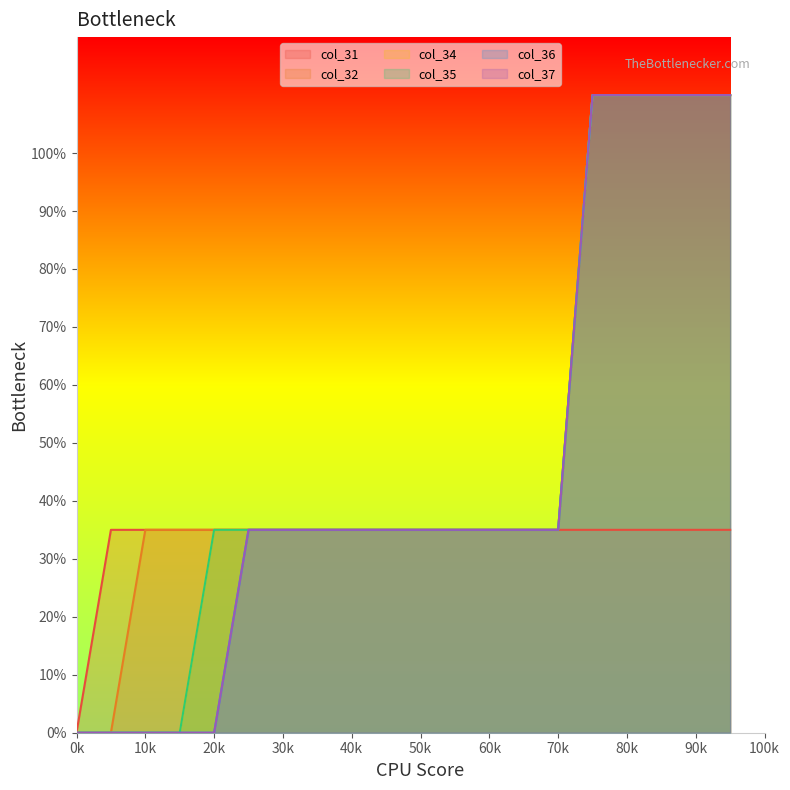

Which series changed the most between 0.85 and 0.9?

col_31